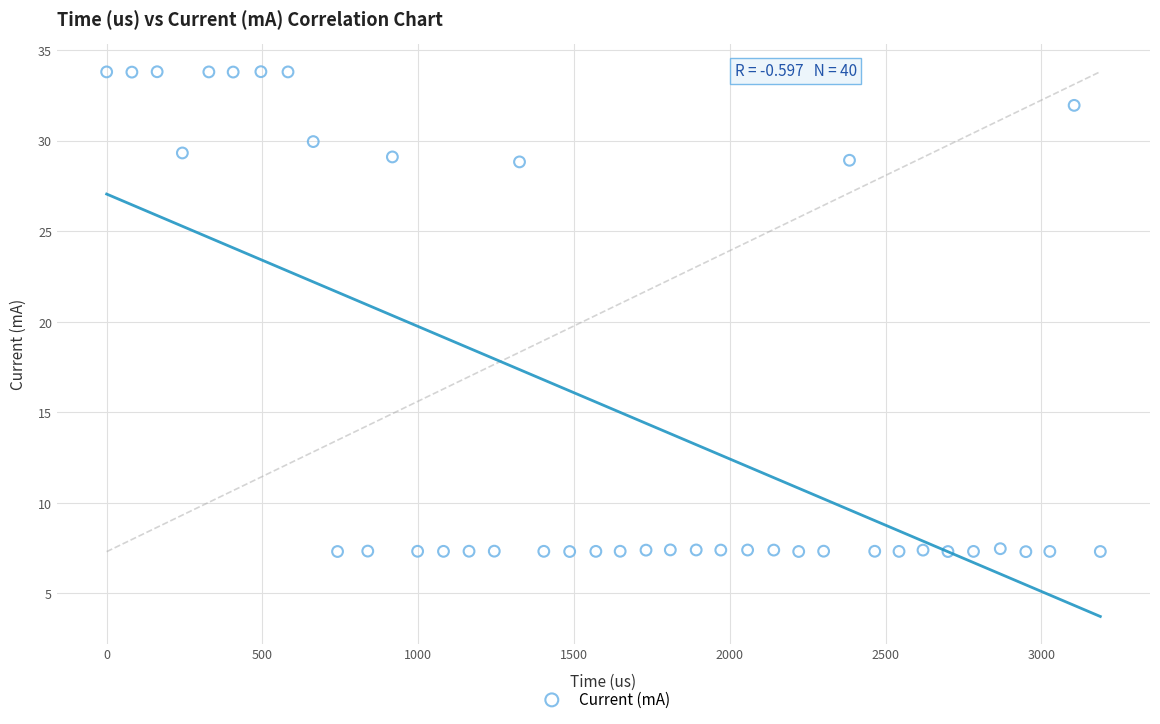

What is the range of X values (max minus min)?

3189.0